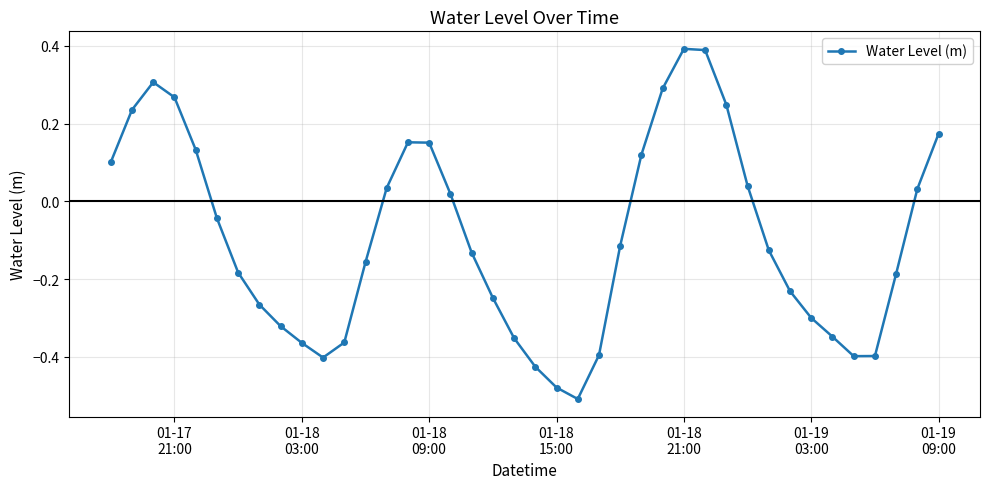

What is the difference between the second highest and minimum values?

0.9